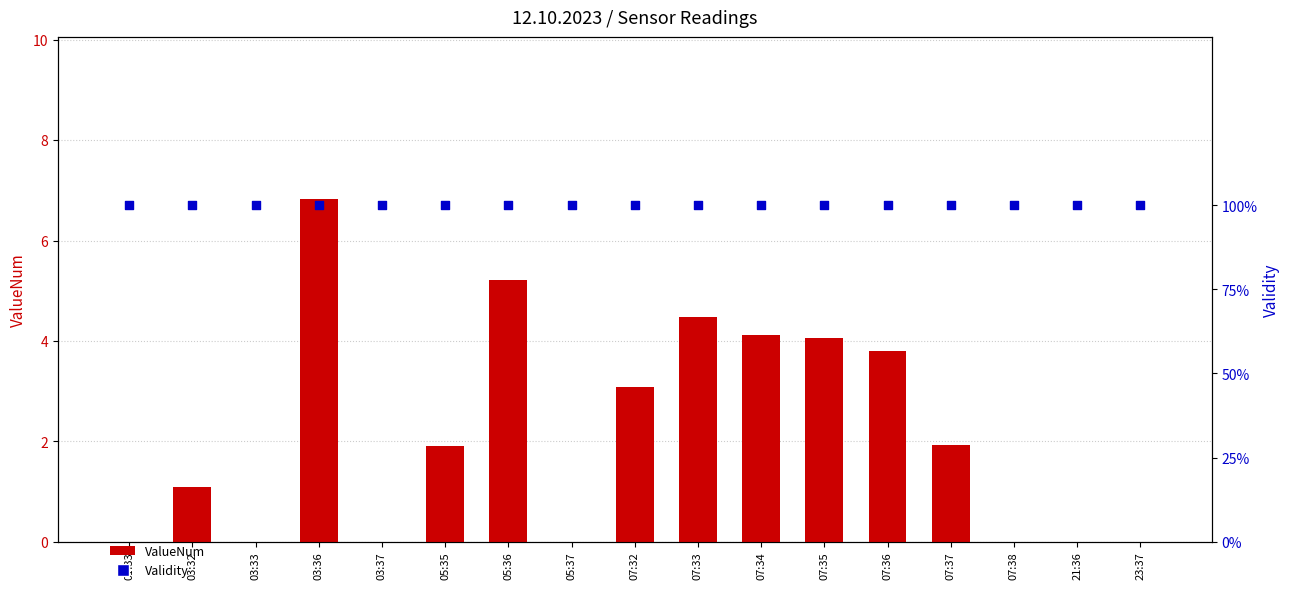

Which series has the largest total across all categories?

ValueNum